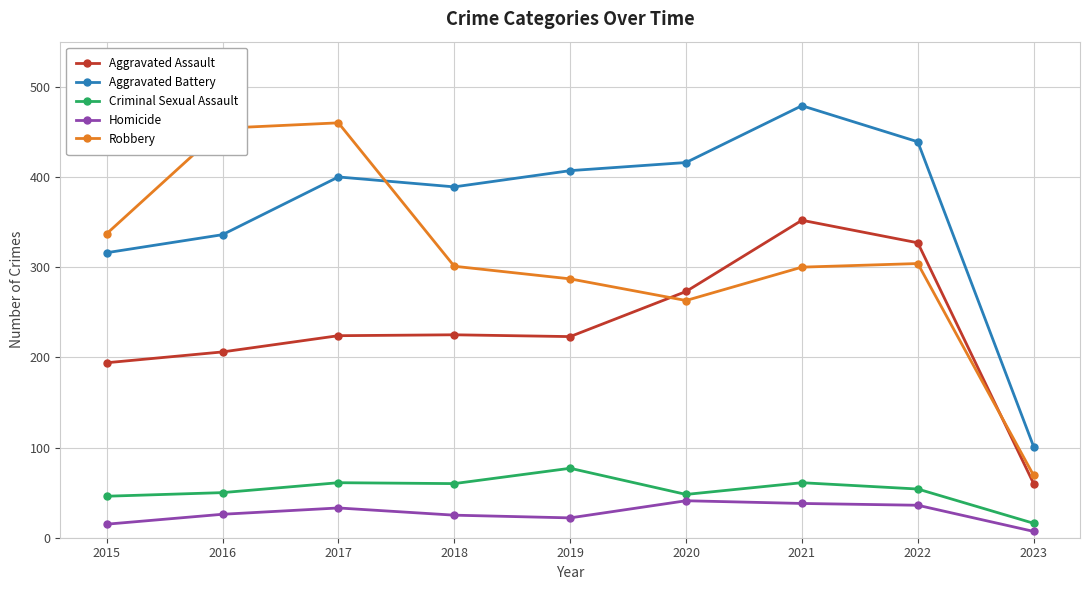

What is the value of the Homicide point at the 8th from the left?

36